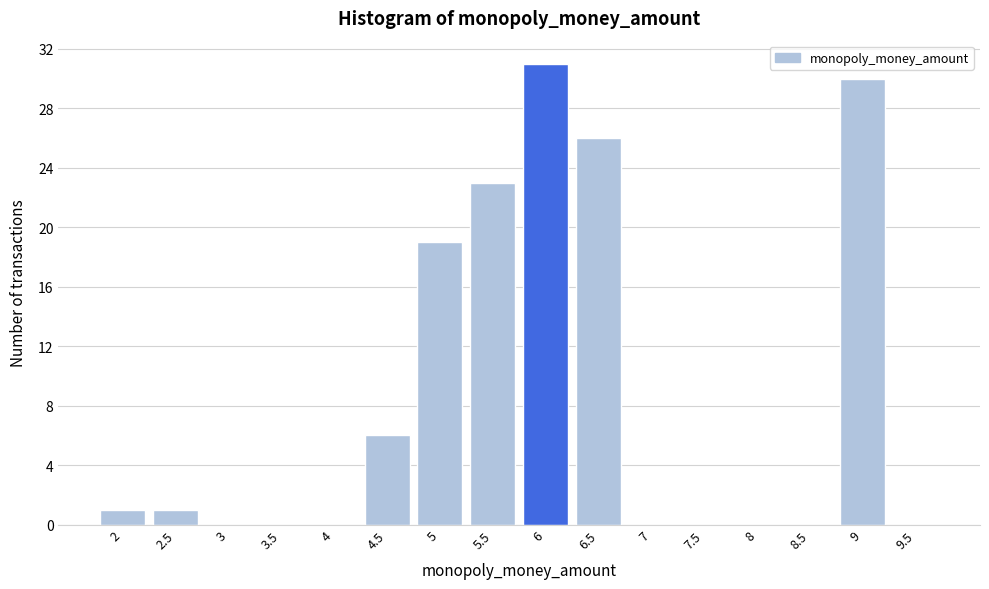

Reading right to left, what are all the values shown in this chart?

9.5=0	9=30	8.5=0	8=0	7.5=0	7=0	6.5=26	6=31	5.5=23	5=19	4.5=6	4=0	3.5=0	3=0	2.5=1	2=1